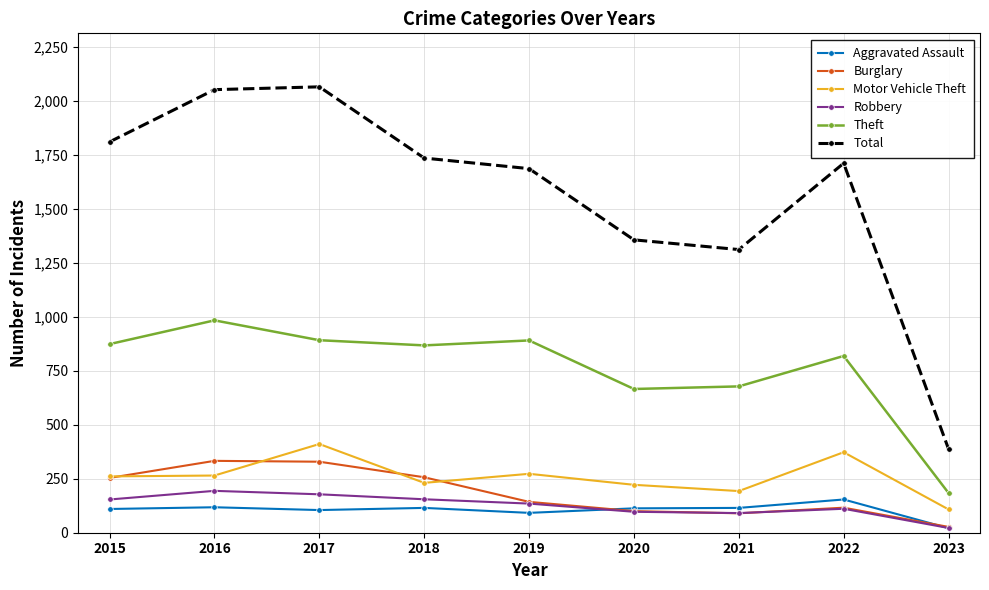

Between 2015 and 2023, which series saw the biggest shift?

Total